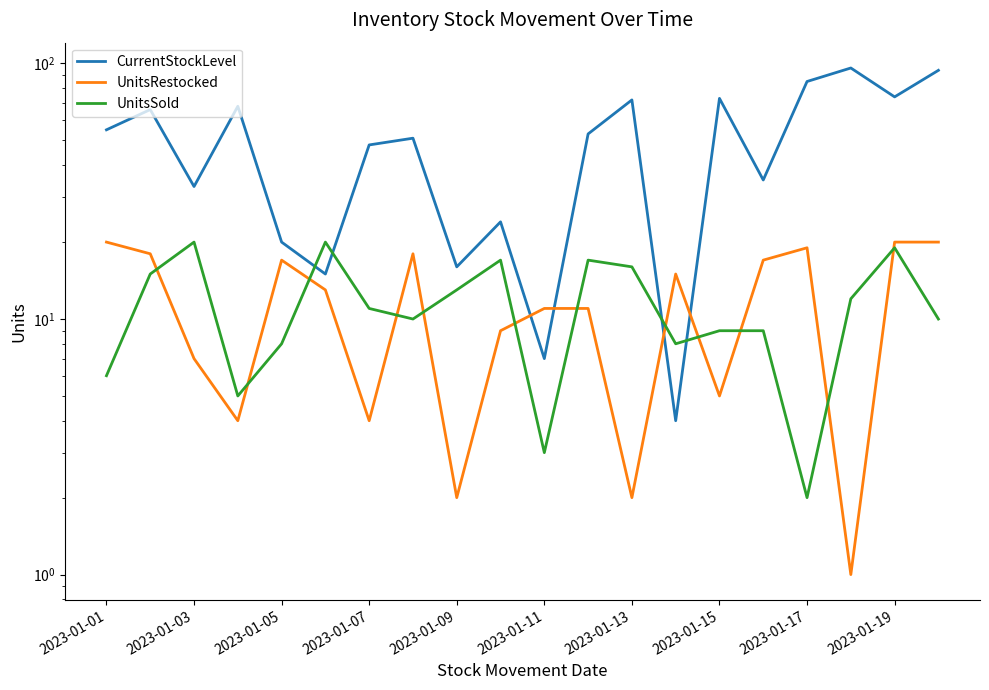

How many data points in CurrentStockLevel are above 53?

9